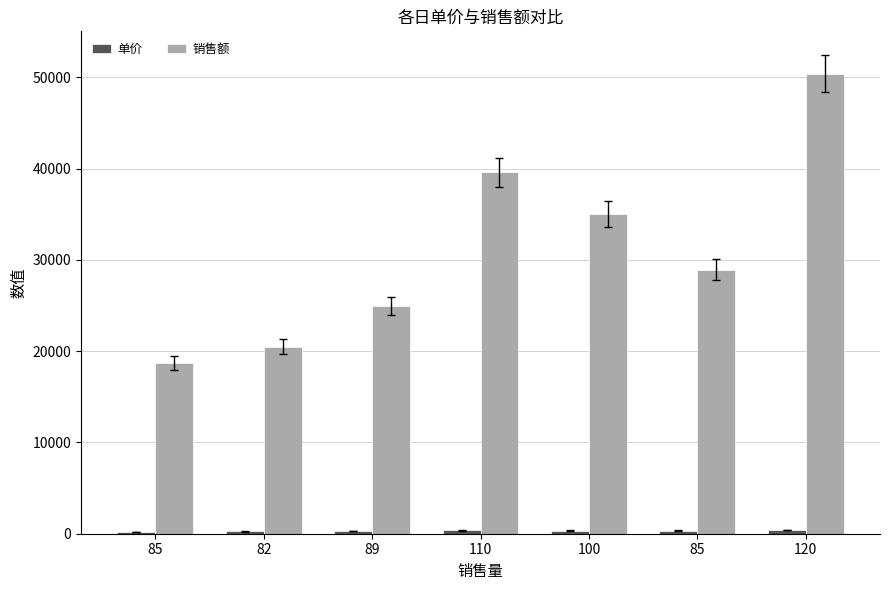

How many bars are there in each group?

2